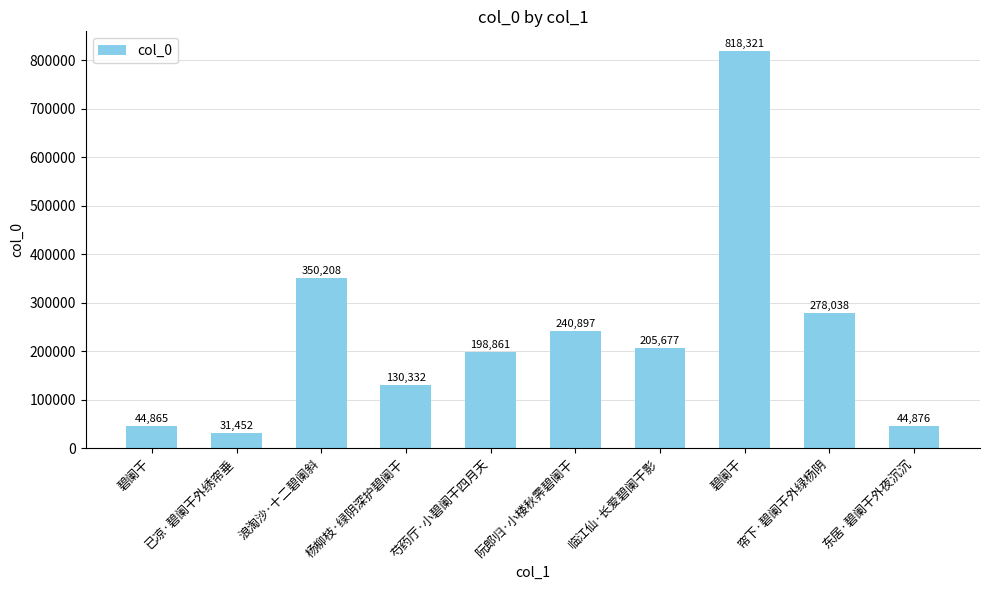

Does the chart contain any negative values?

No